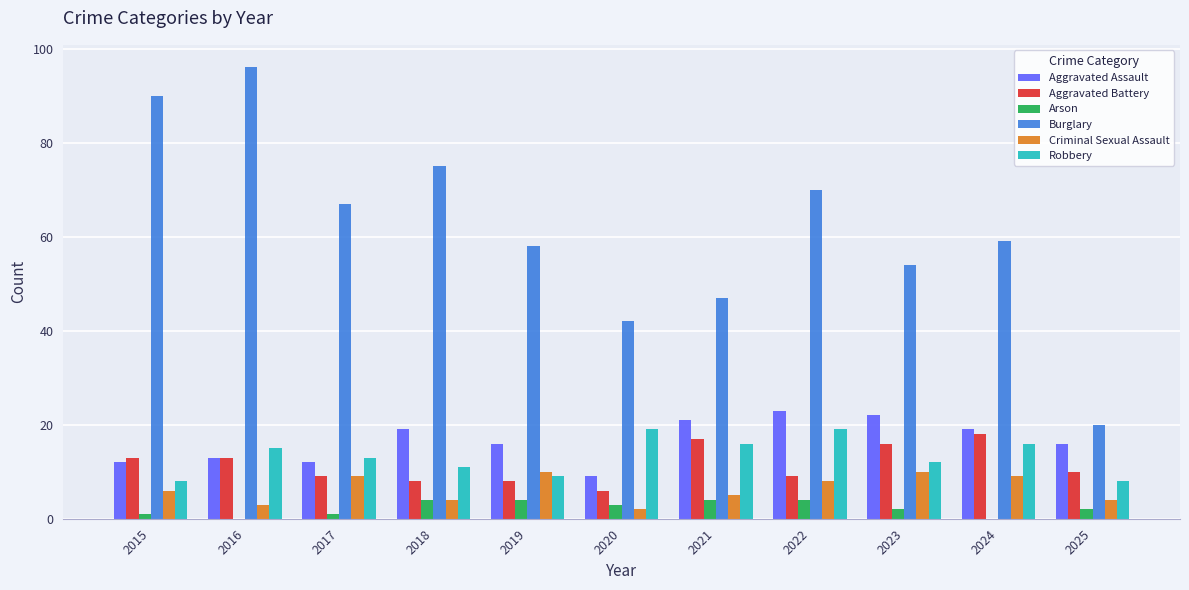

How many categories are shown in the chart?

11